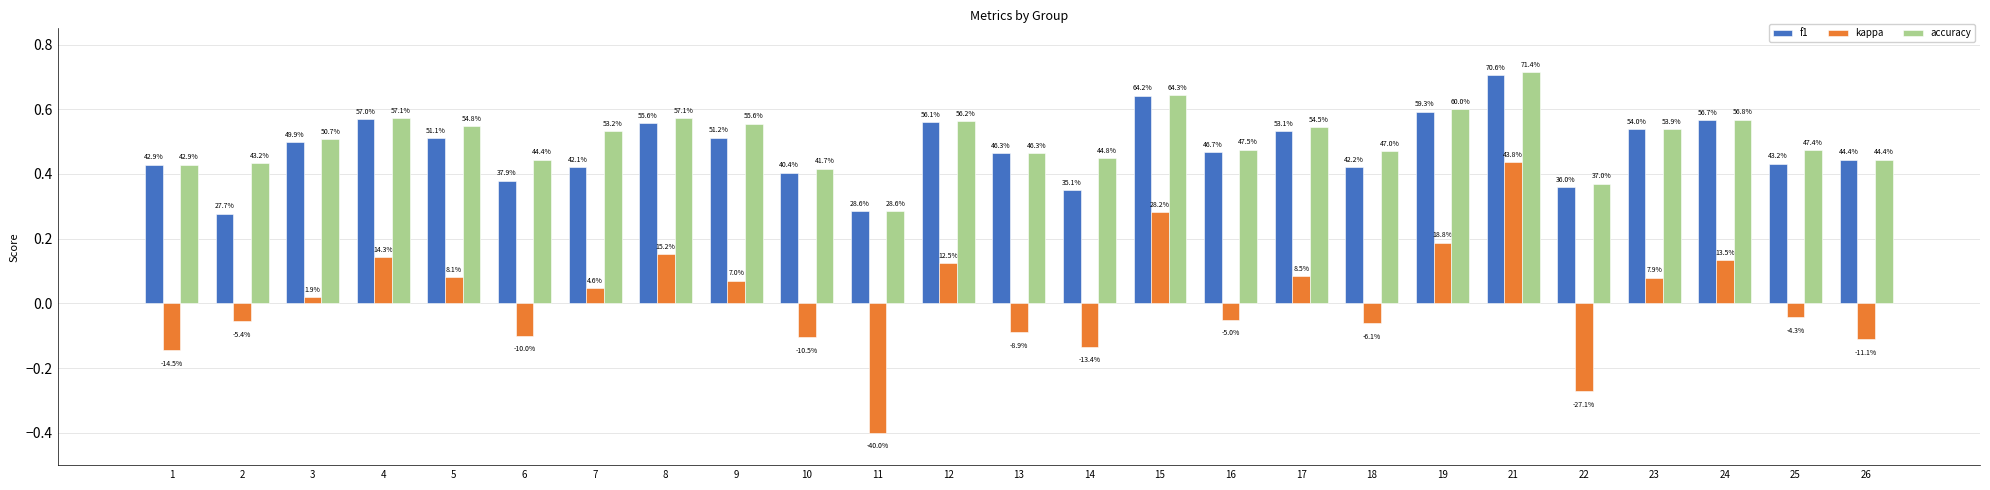

What are all the series names shown in the legend?

f1, kappa, accuracy